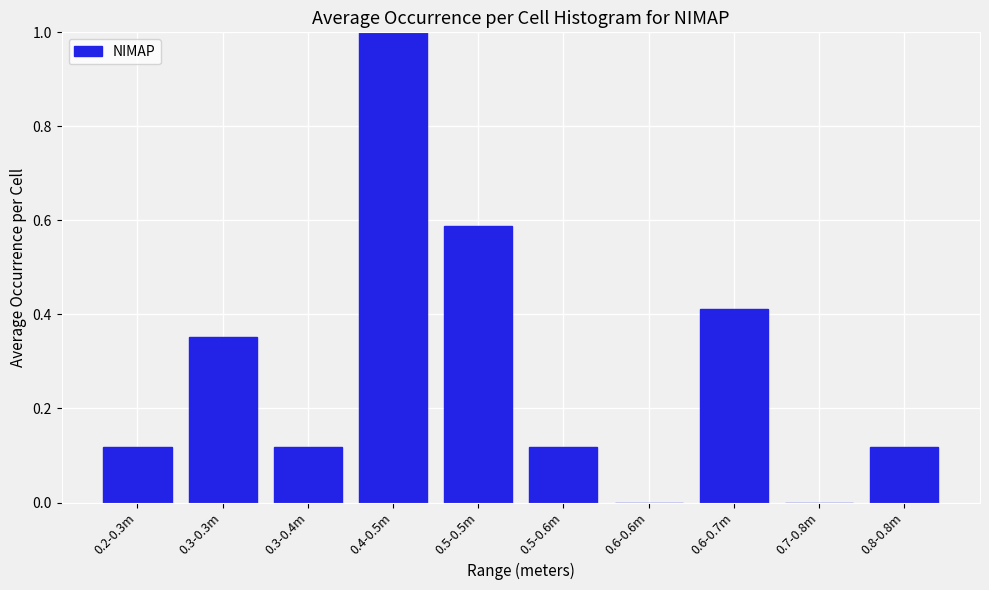

What is the sum of the values at 0.5-0.5m and 0.3-0.3m?

0.9